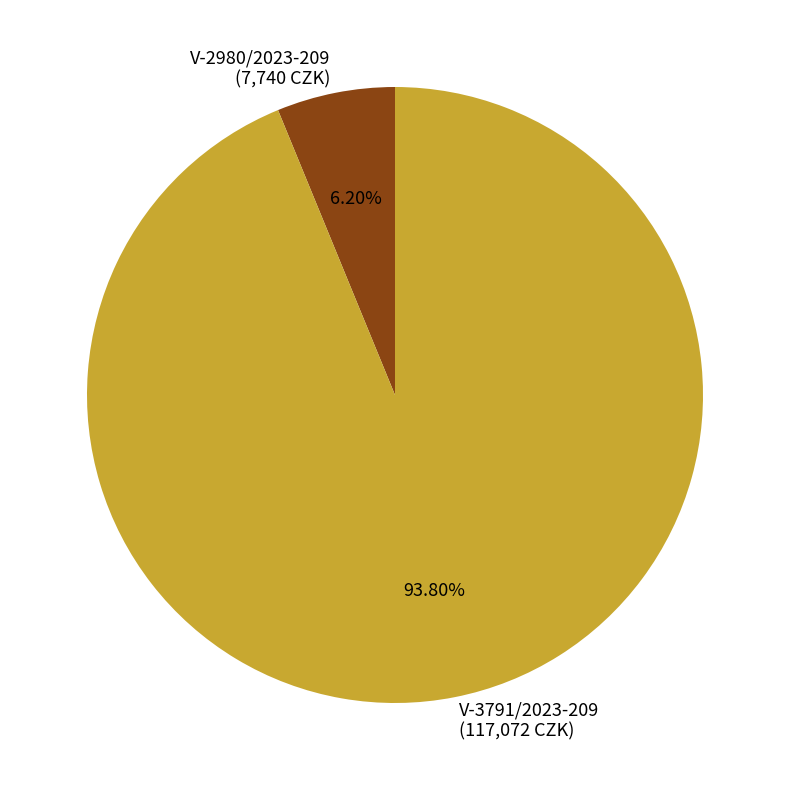

To the nearest percent, what is the average slice percentage?

50%